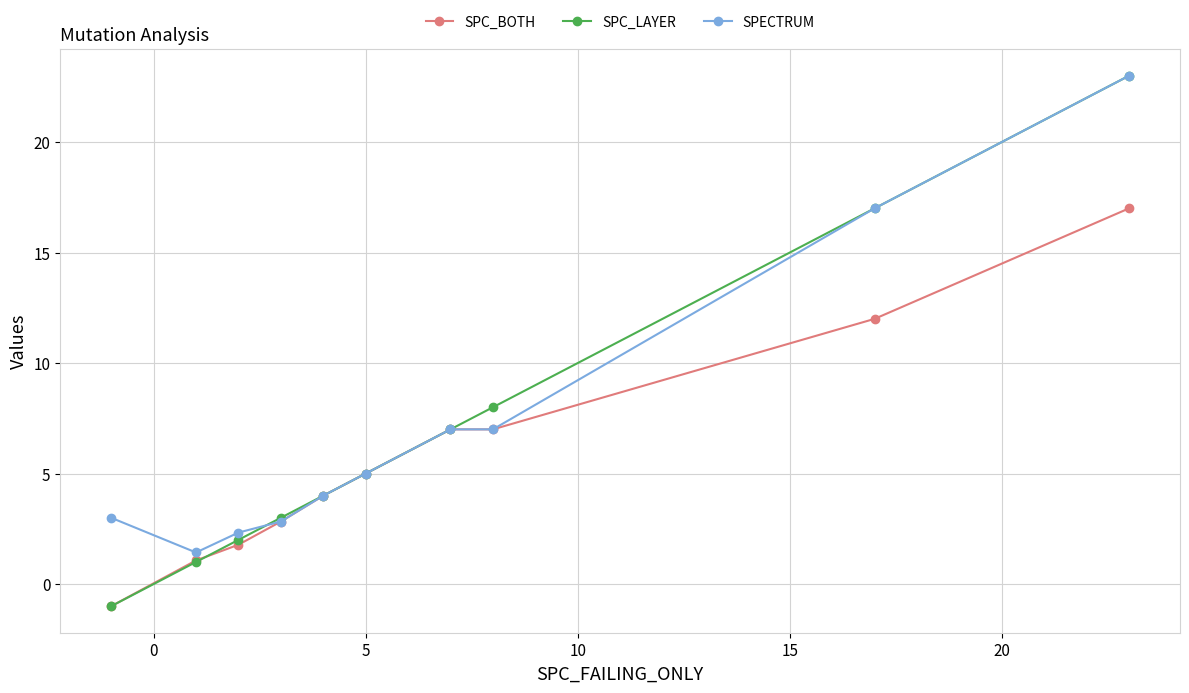

Rank the series by their average value, from highest to lowest.

SPECTRUM, SPC_LAYER, SPC_BOTH